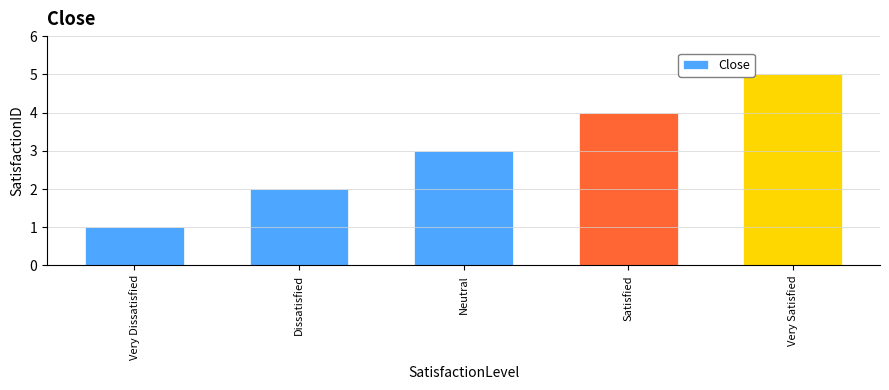

True or false: the data shows 1 at Very Dissatisfied.

True